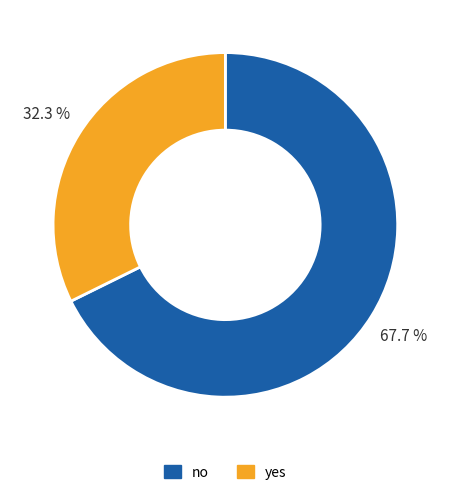

What percentage is the no slice, to the nearest percent?

68%